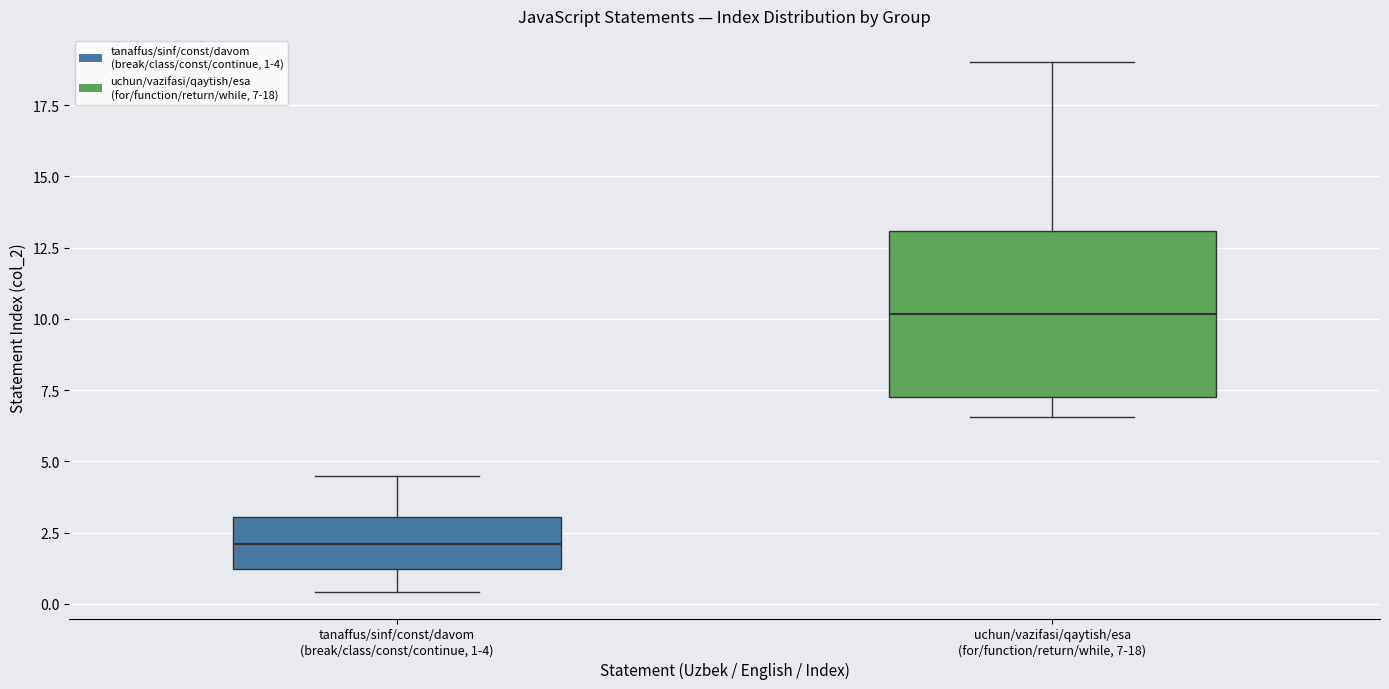

Which box's median line is the highest?

uchun/vazifasi/qaytish/esa (for/function/return/while, 7-18)